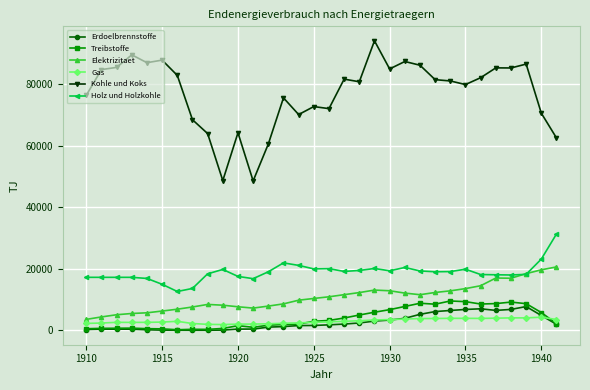

What is the lowest value of the Elektrizitaet series?

3530